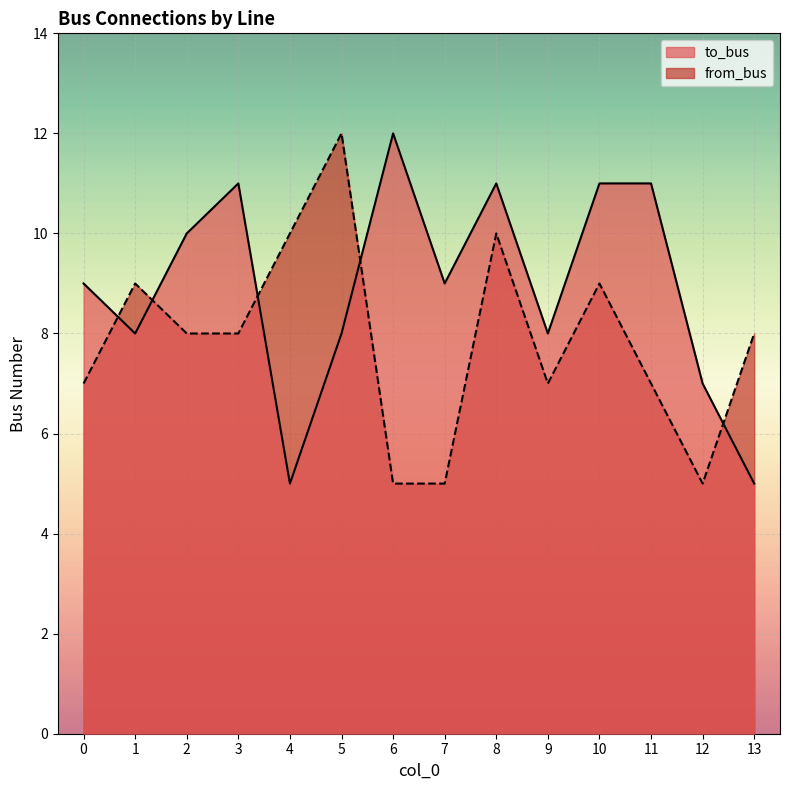

List the series in order of their peak value, highest first.

to_bus, from_bus